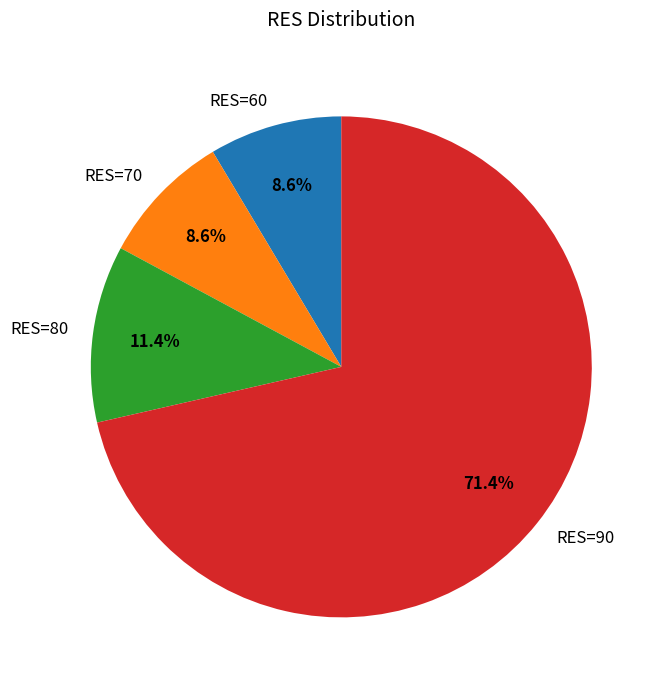

What is the largest slice in the pie chart?

RES=90